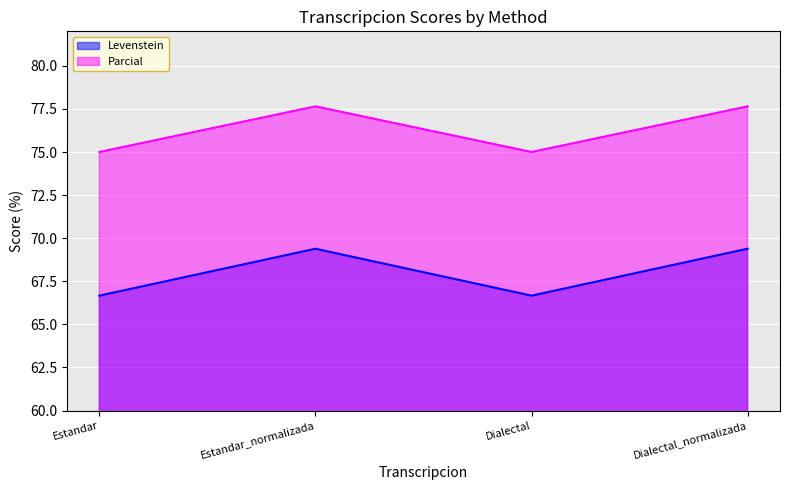

Where is Parcial nearest to the value 68?

Estandar